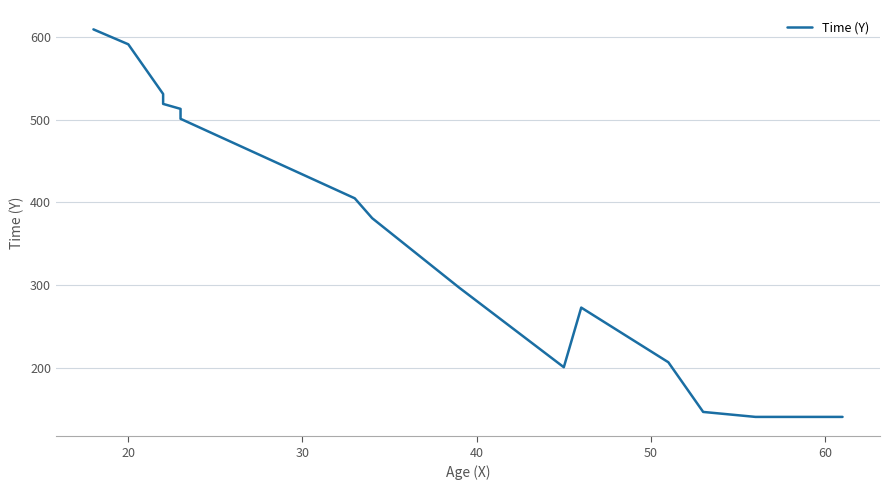

How many lines are shown in the chart?

1